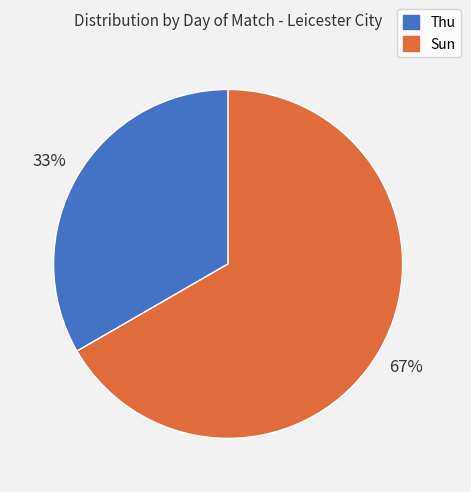

Which category has the smallest portion of the pie?

Thu